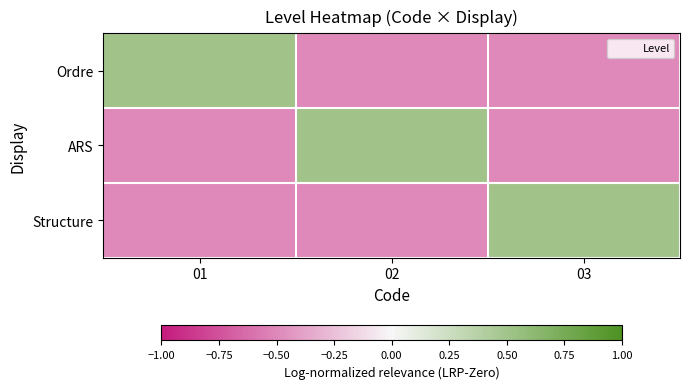

Reading left to right, what are all the values shown in this chart?

Ordre: 01=0.5	02=-0.5	03=-0.5
ARS: 01=-0.5	02=0.5	03=-0.5
Structure: 01=-0.5	02=-0.5	03=0.5